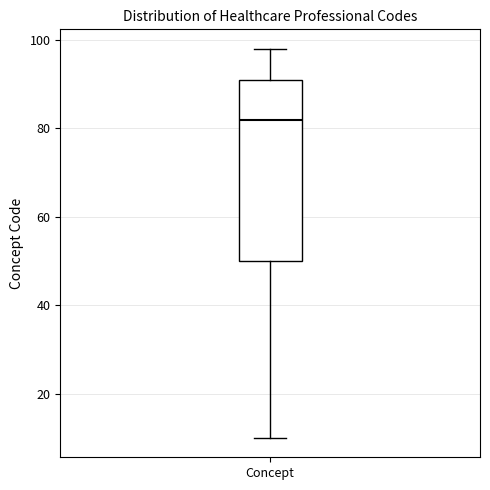

Read this box plot against the y-axis: the position of the median line, the range covered by the box, and the ends of both whiskers. The values are not printed on the chart, so give them approximately, as read against the axis.

median 82, box 50 to 92, whiskers 10 to 98